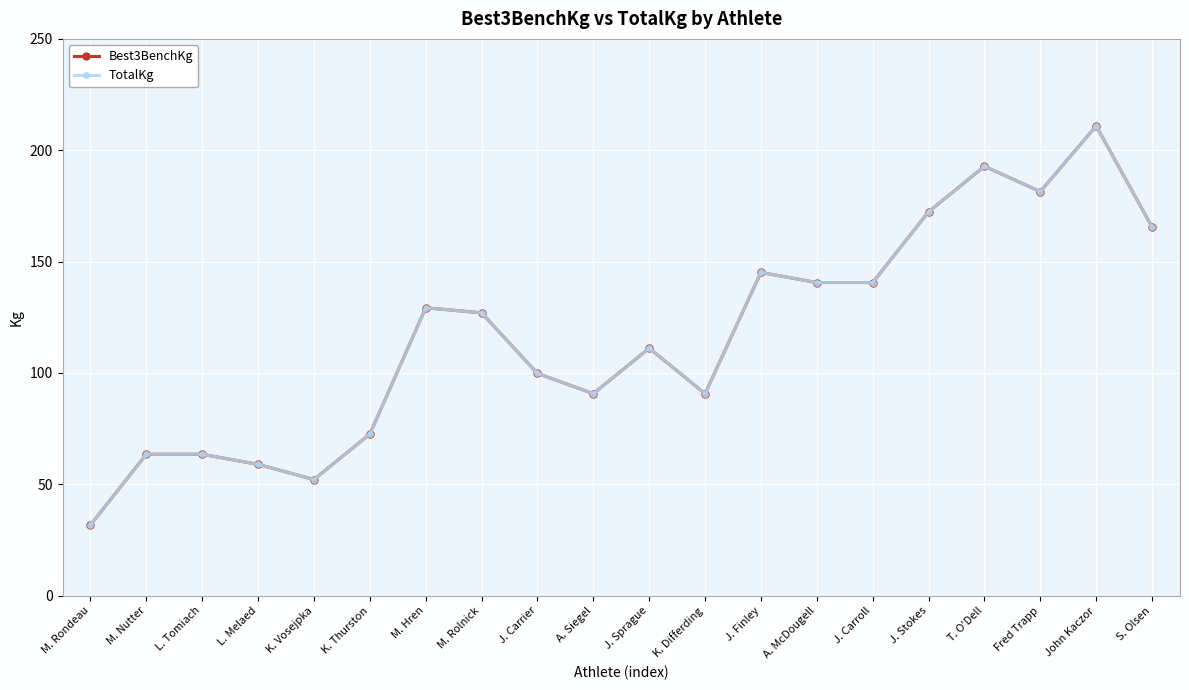

List the labels in order of TotalKg value, largest first.

John Kaczor, T. O'Dell, Fred Trapp, J. Stokes, S. Olsen, J. Finley, A. McDougell, J. Carroll, M. Hren, M. Rolnick, J. Sprague, J. Carrier, A. Siegel, K. Differding, K. Thurston, M. Nutter, L. Tomiach, L. Melaed, K. Vosejpka, M. Rondeau